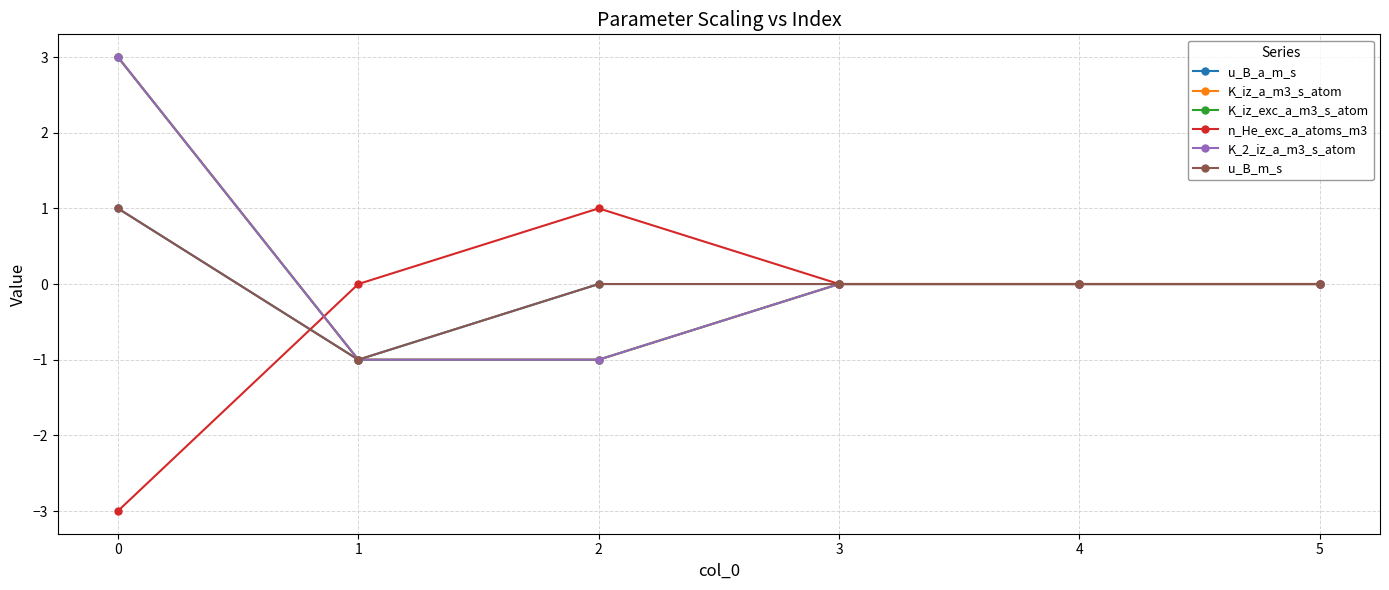

Does the chart have visible grid lines?

Yes